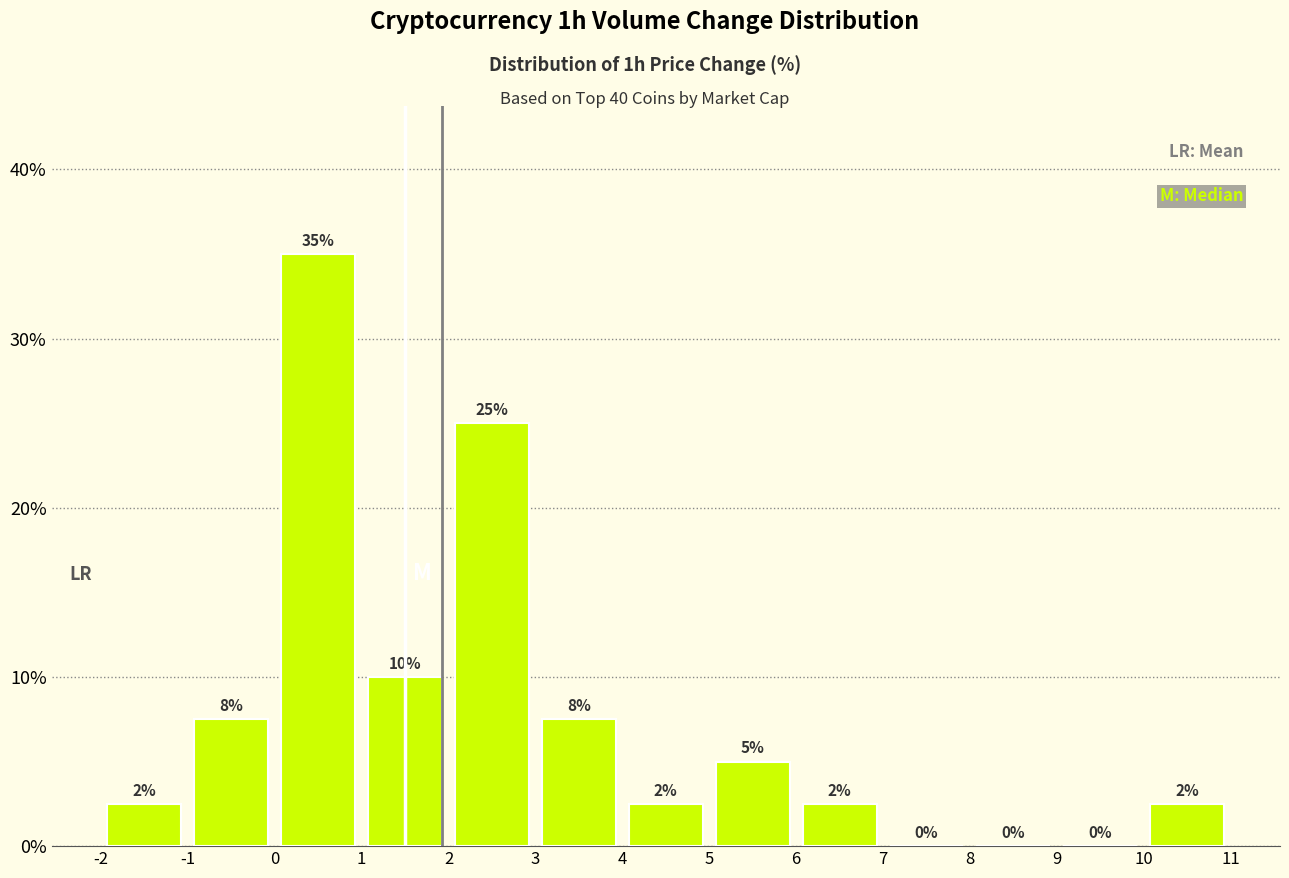

Which range on the x-axis has the tallest bar?

0 to 1